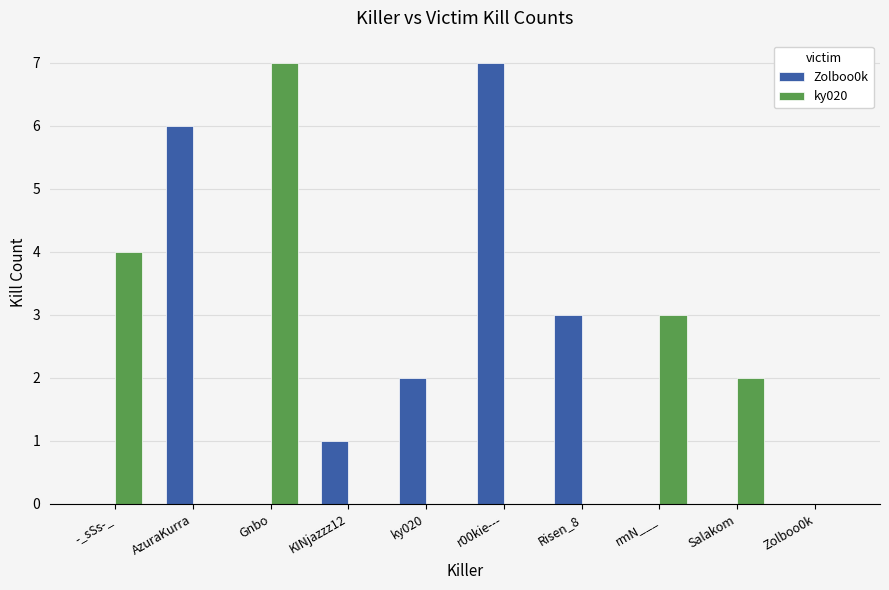

Reading left to right, what are all the values shown in this chart?

Zolboo0k: 0	6	0	1	2	7	3	0	0	0
ky020: 4	0	7	0	0	0	0	3	2	0